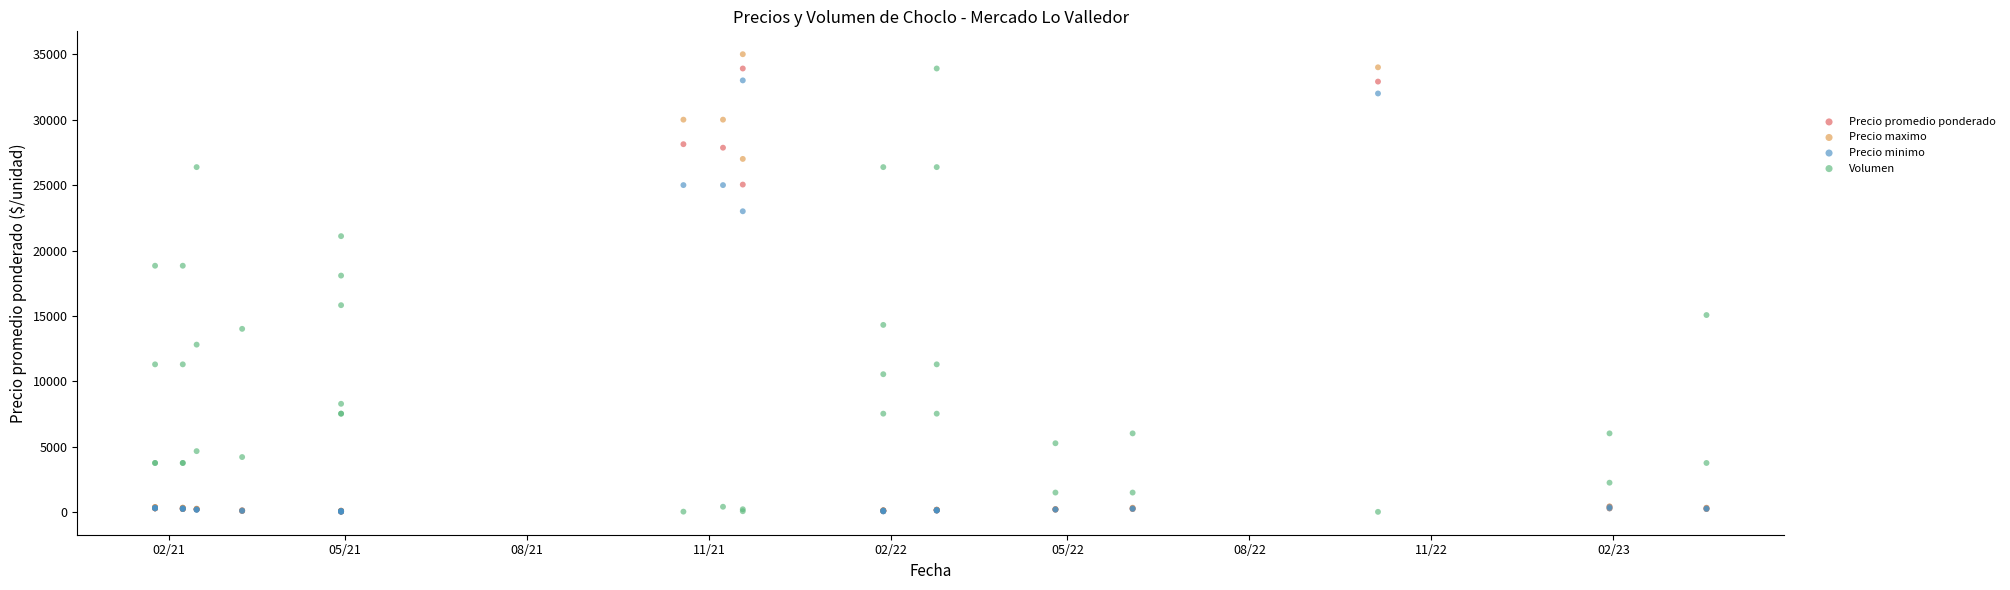

Which series has the widest spread of Y values?

Precio maximo